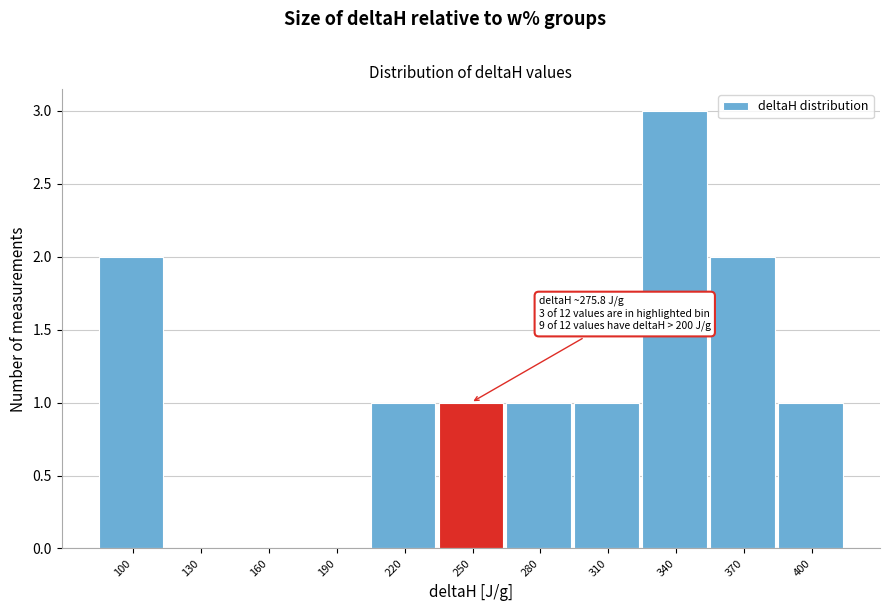

Reading right to left, list all the values displayed in this chart.

400=1	370=2	340=3	310=1	280=1	250=1	220=1	190=0	160=0	130=0	100=2